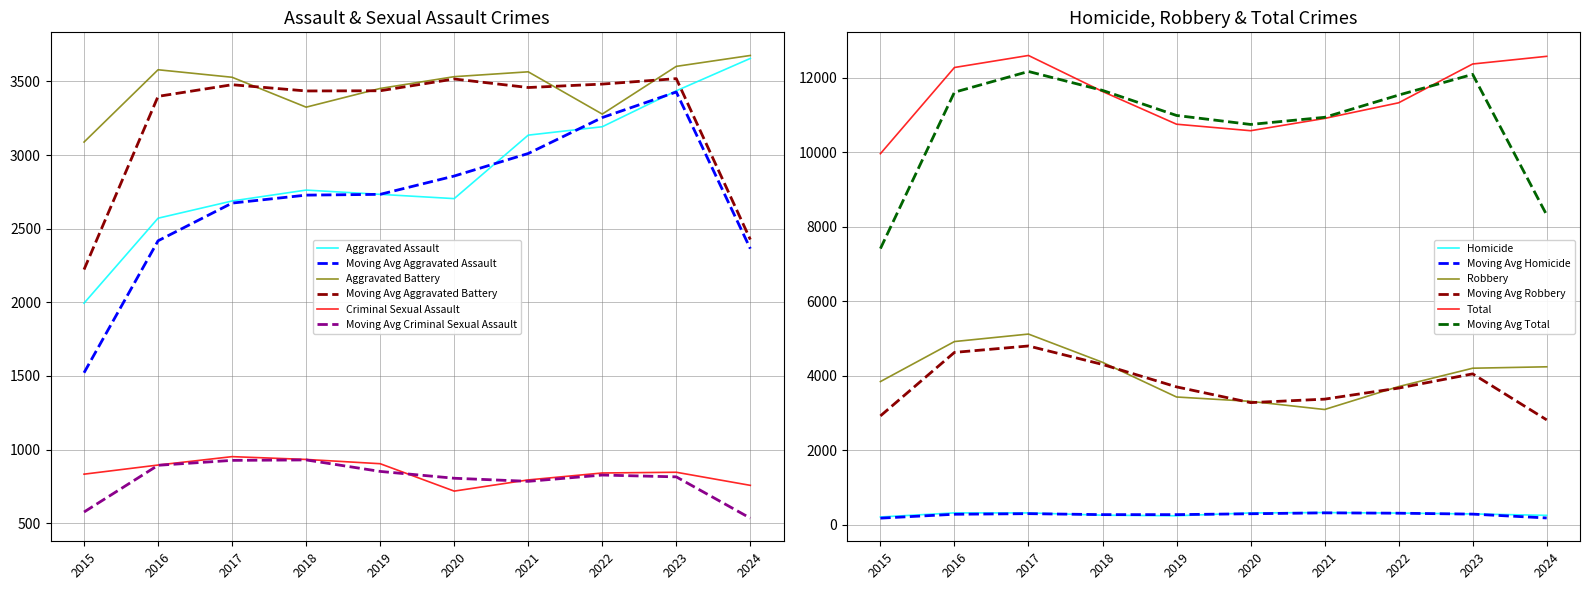

True or false: Moving Avg Criminal Sexual Assault has a value of 152.1 at 2024.

False